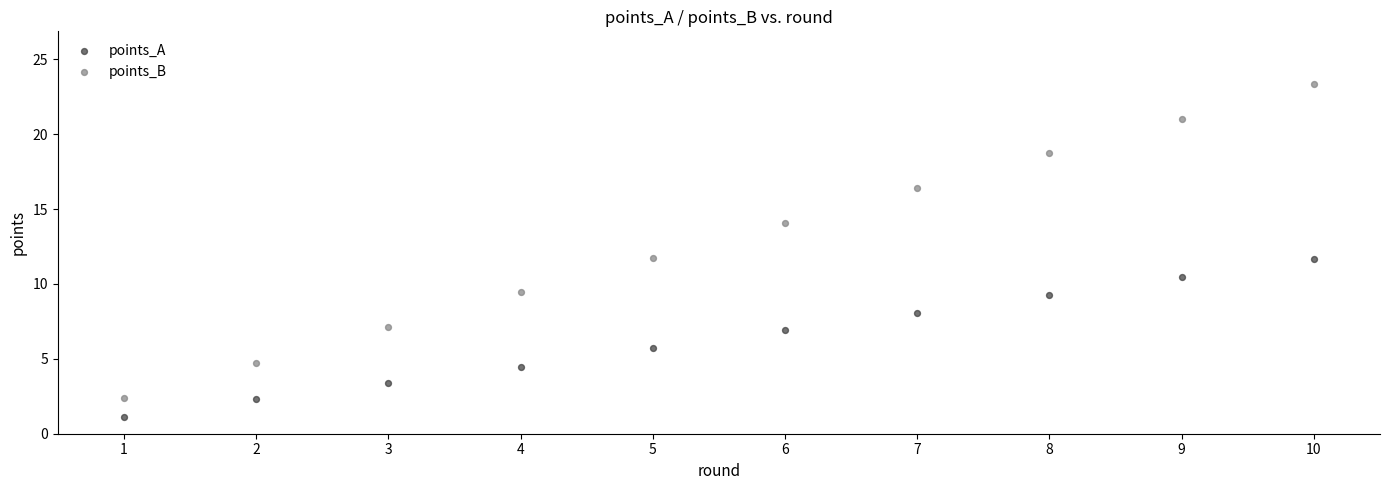

What are all the series names shown in the legend?

points_A, points_B